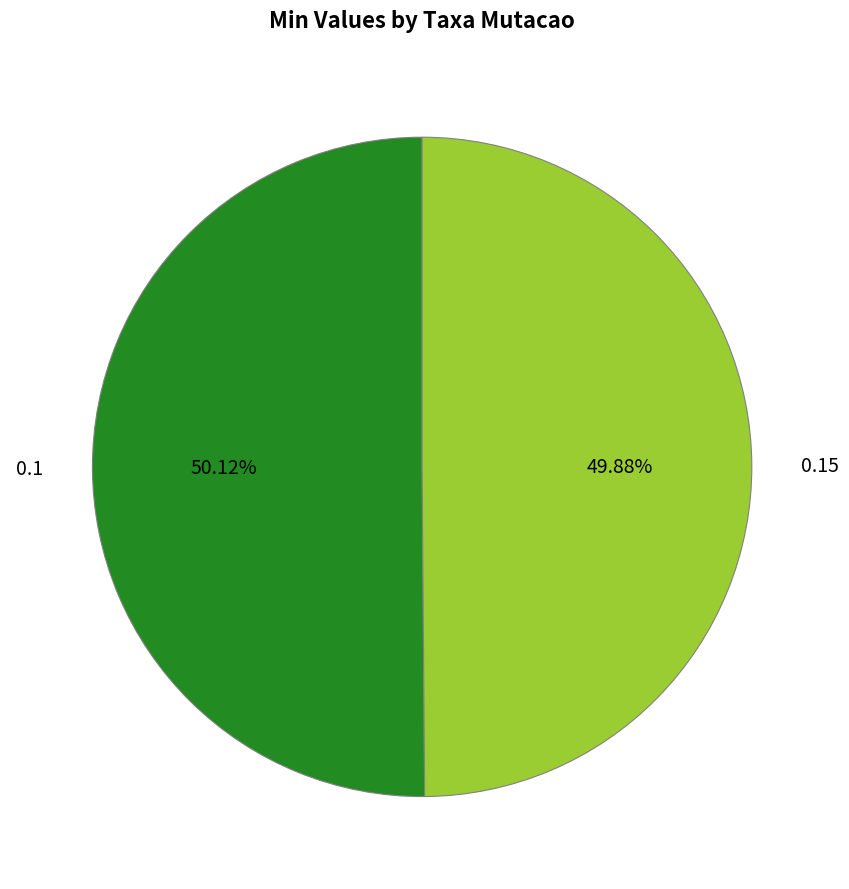

How many segments does this pie chart have?

2